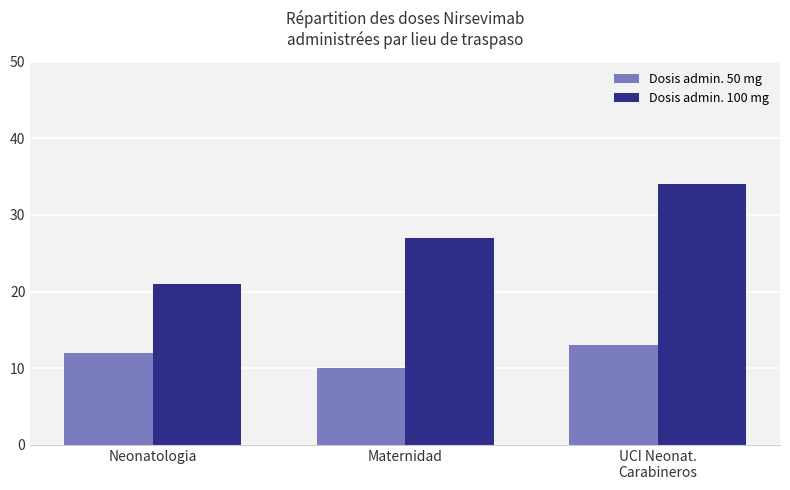

Count the Dosis admin. 100 mg values in the range 21 to 34.

3